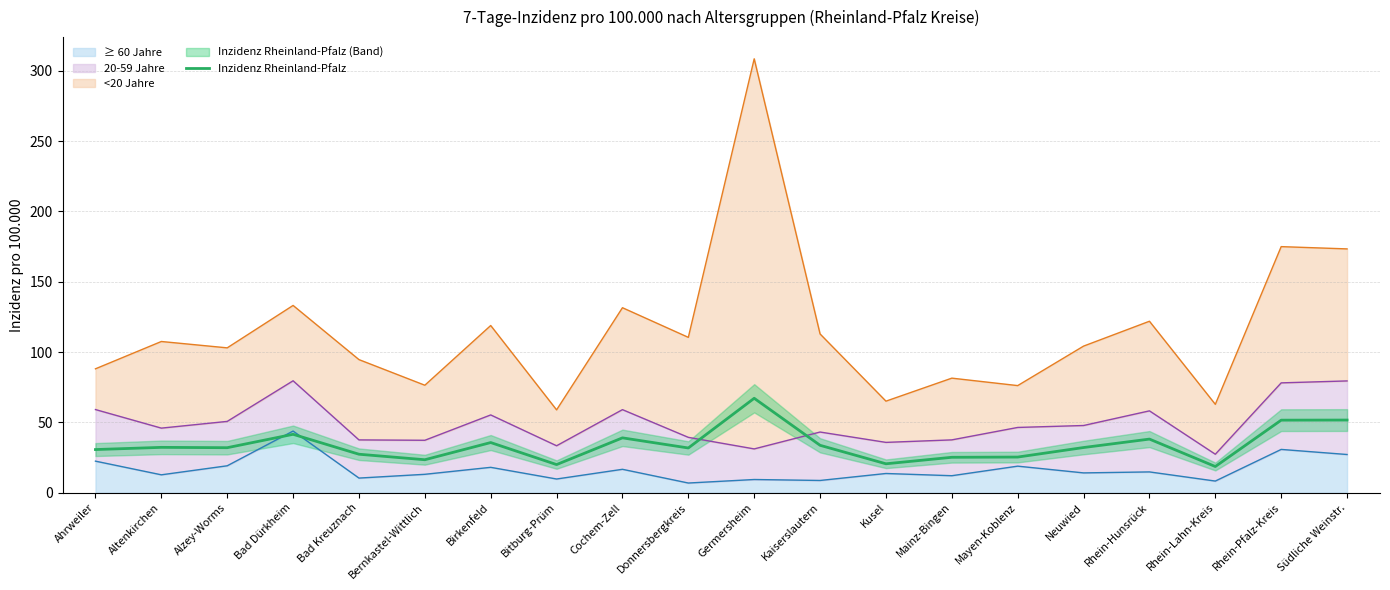

List the labels in order of value, largest first.

Germersheim, Südliche Weinstr., Rhein-Pfalz-Kreis, Bad Dürkheim, Cochem-Zell, Rhein-Hunsrück, Birkenfeld, Kaiserslautern, Altenkirchen, Neuwied, Alzey-Worms, Donnersbergkreis, Ahrweiler, Bad Kreuznach, Mayen-Koblenz, Mainz-Bingen, Bernkastel-Wittlich, Kusel, Bitburg-Prüm, Rhein-Lahn-Kreis